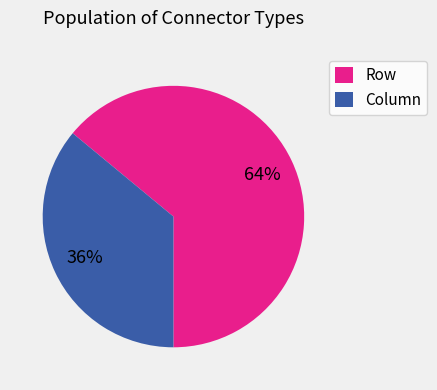

Does Column account for over 50% of the chart?

No